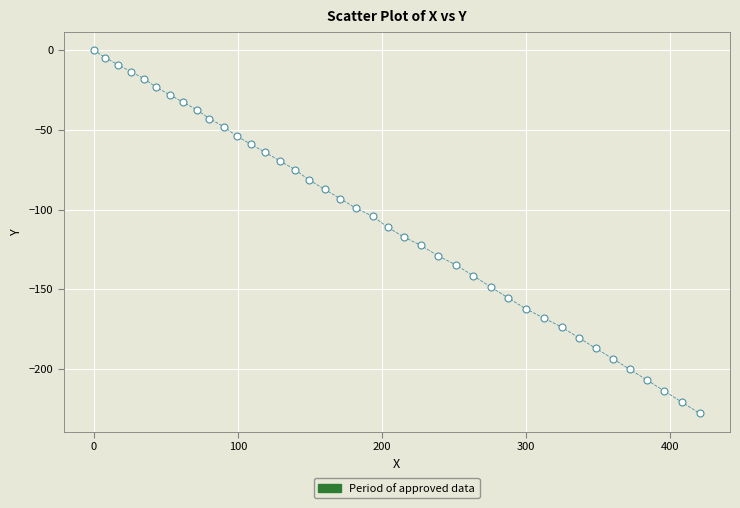

What is the range of Y values (max minus min)?

227.9